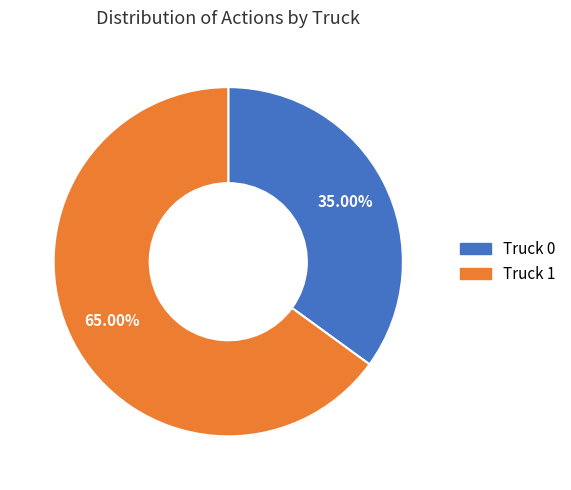

What percentage is the Truck 1 slice, to the nearest percent?

65%